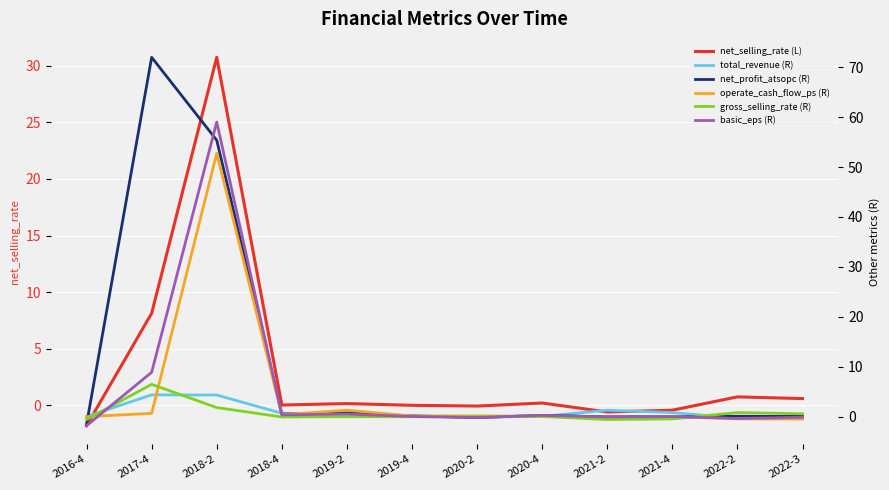

What position from the left is 2017-4?

2